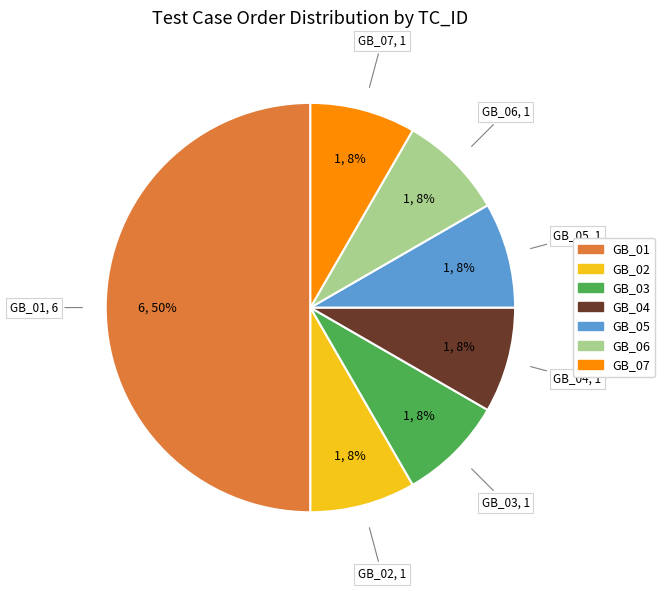

Does GB_02 account for over 50% of the chart?

No